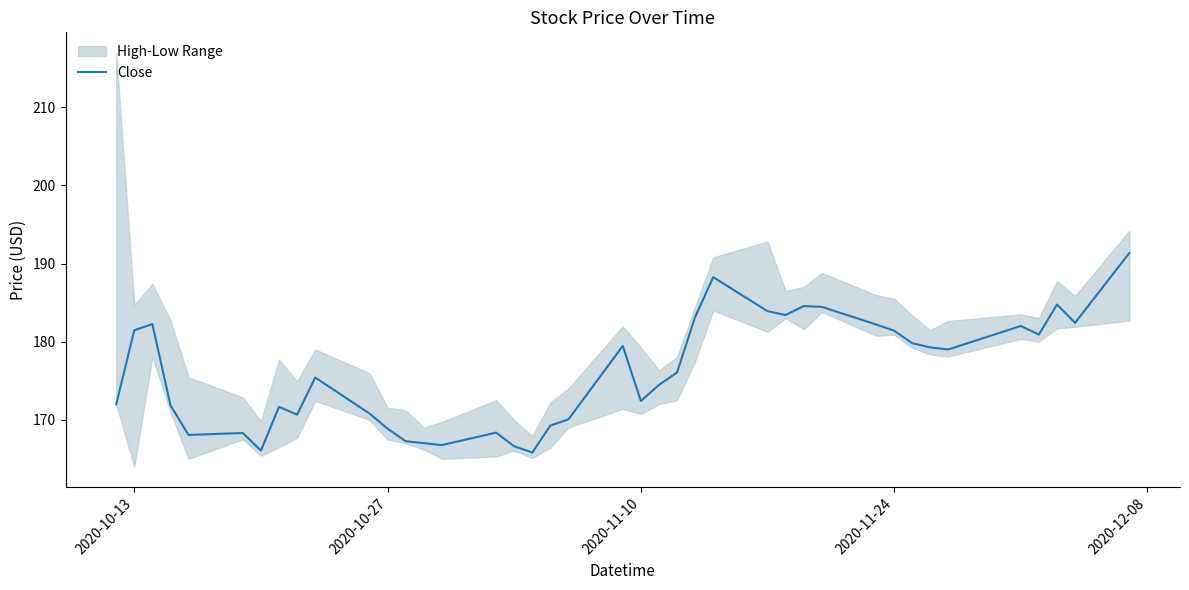

How many categories are shown in the chart?

40